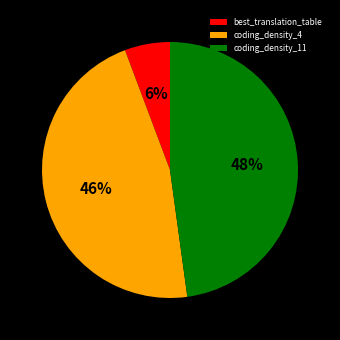

Rank the categories by value from lowest to highest.

best_translation_table, coding_density_4, coding_density_11